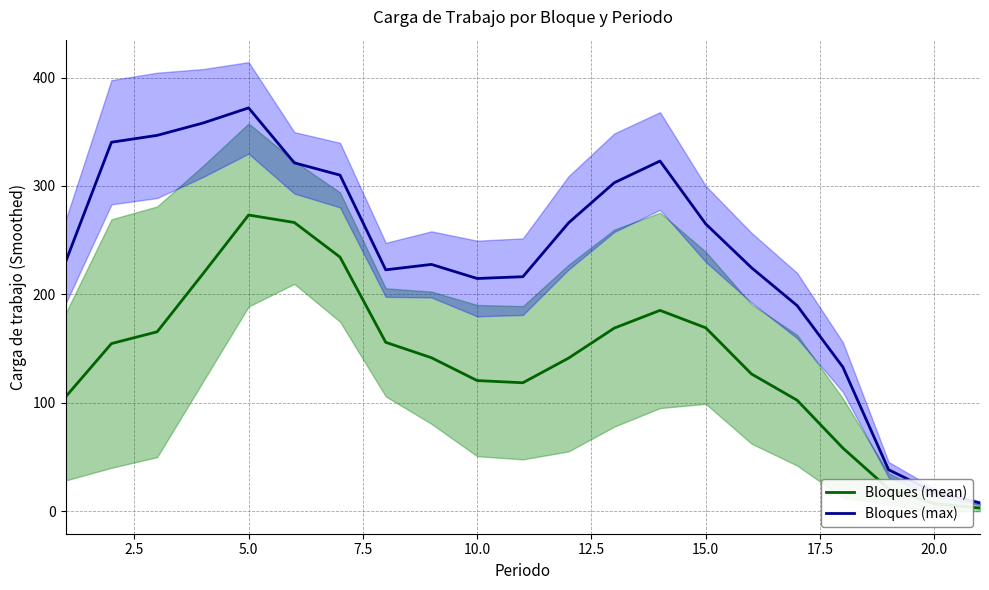

Reading left to right, transcribe all the data shown in this chart.

Bloques (mean): 105.7	154.7	165.5	218.9	273.2	266.3	234.4	155.8	141.6	120.5	118.5	141.3	168.9	185.3	169.2	126.7	102.4	58.3	20.7	7.0	3.0
Bloques (max): 230.3	340.3	346.7	358.0	372.0	321.3	310.0	222.7	227.7	214.7	216.3	266.0	303.0	323.0	265.0	224.7	189.7	133.0	38.3	17.7	7.7